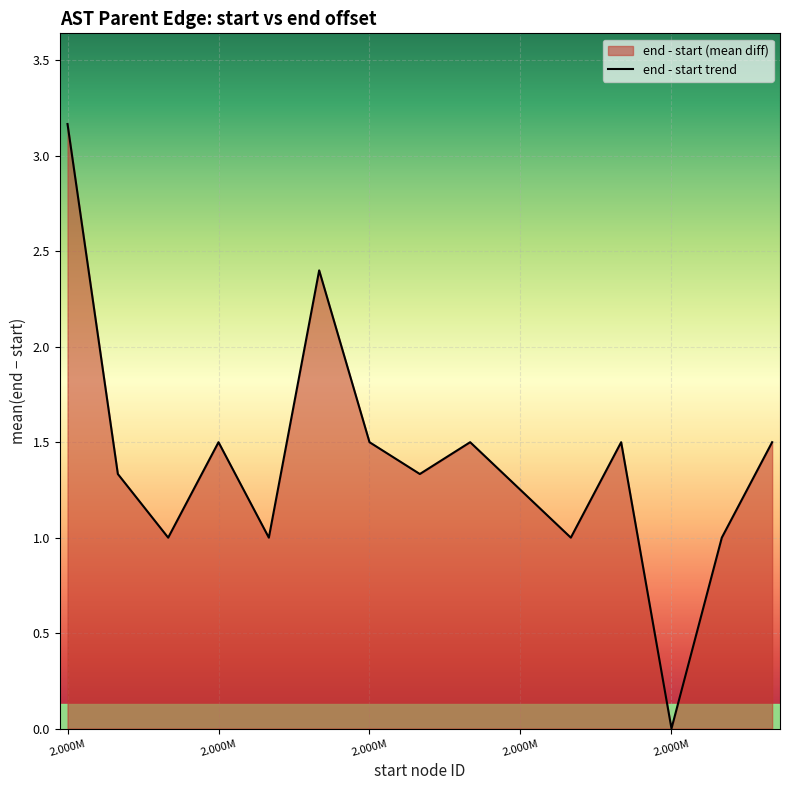

What is the value of the 15th point from the left?

1.5